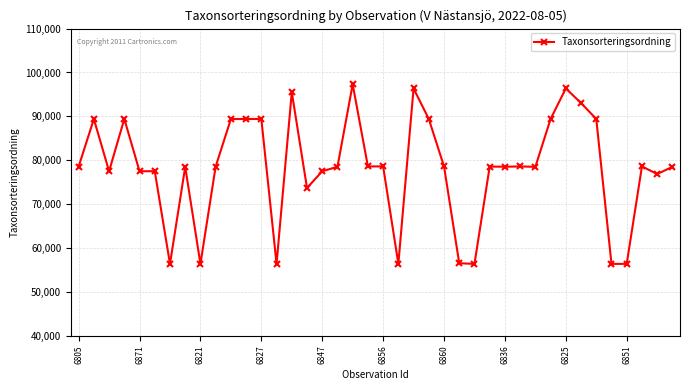

True or false: there are more than 2 points higher than both neighbors.

True